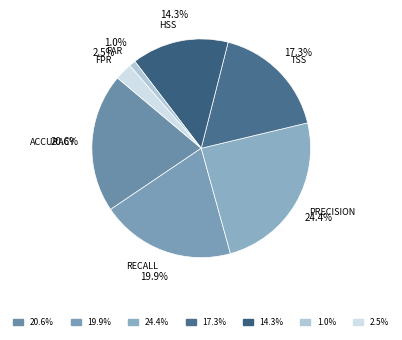

Which slice is the largest?

Precision